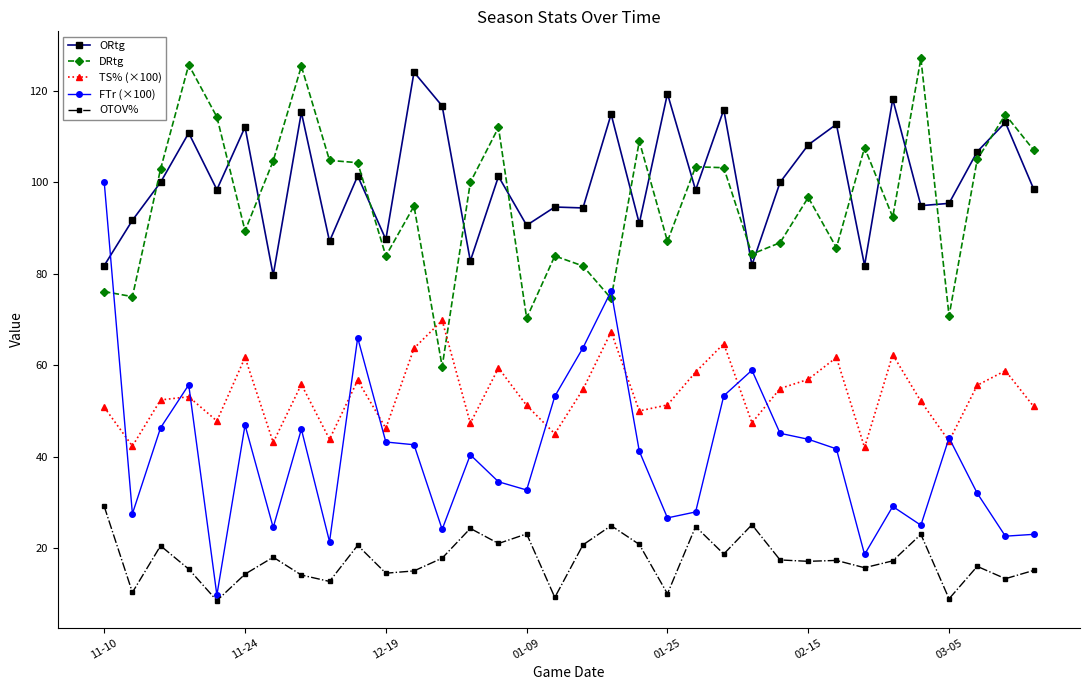

What is the difference between the maximum and minimum values in the TS% (×100) series?

27.8